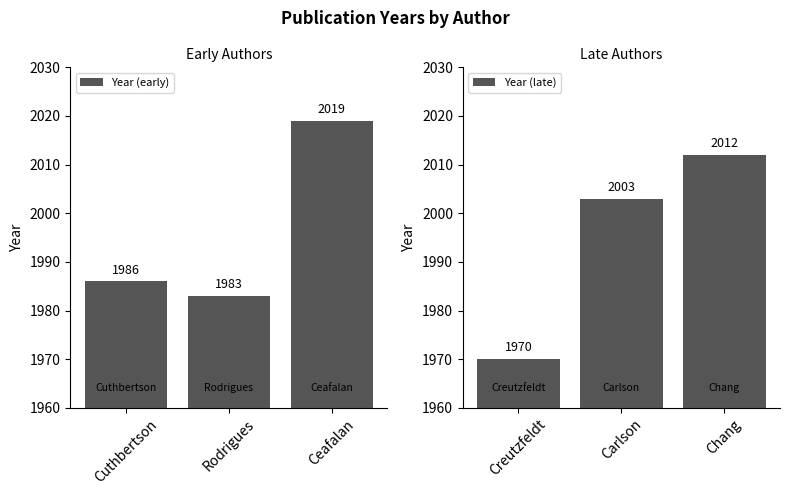

What is the lowest value of the Year (early) series?

1983